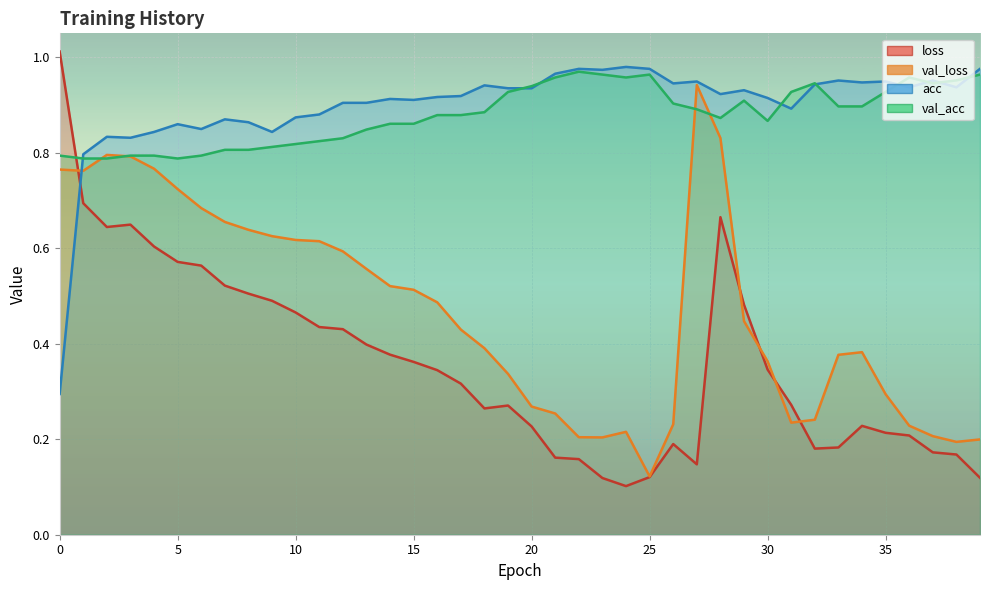

Where is the first local minimum for acc?

3